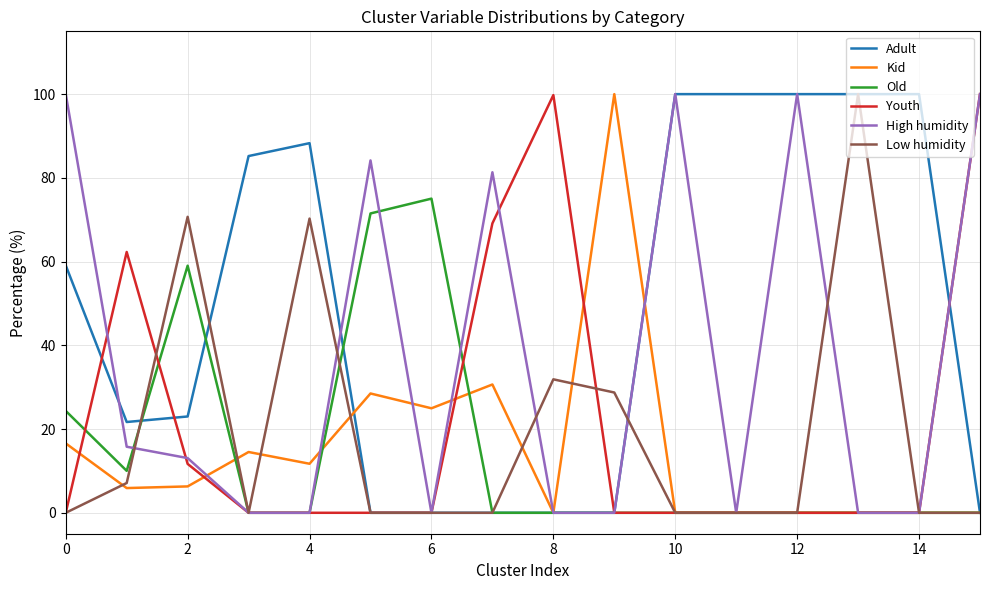

True or false: Kid has more than 0 points higher than both neighbors.

True